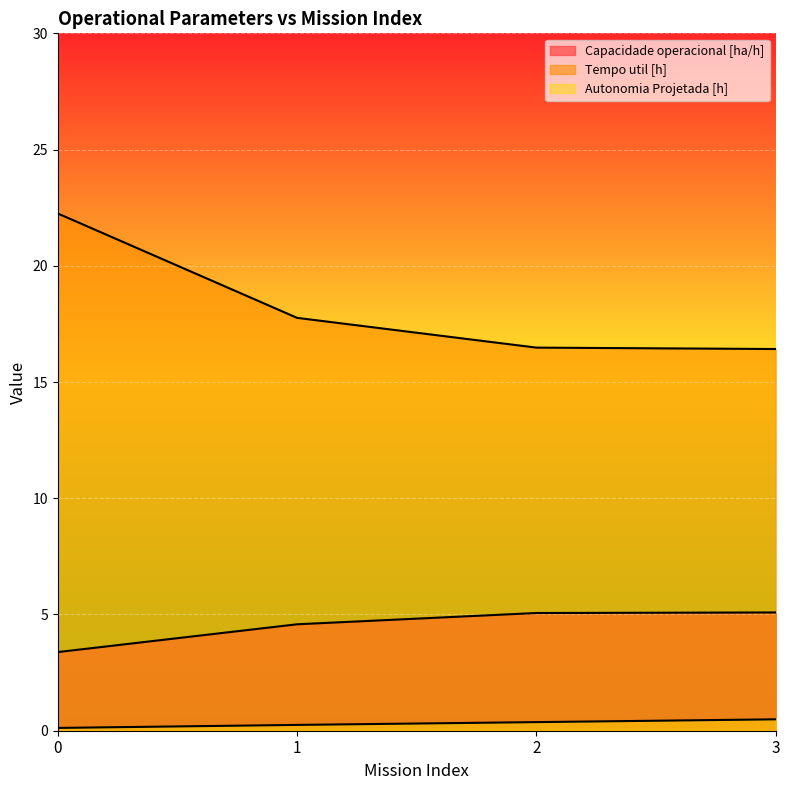

Which series has the widest spread of values?

Tempo util [h]